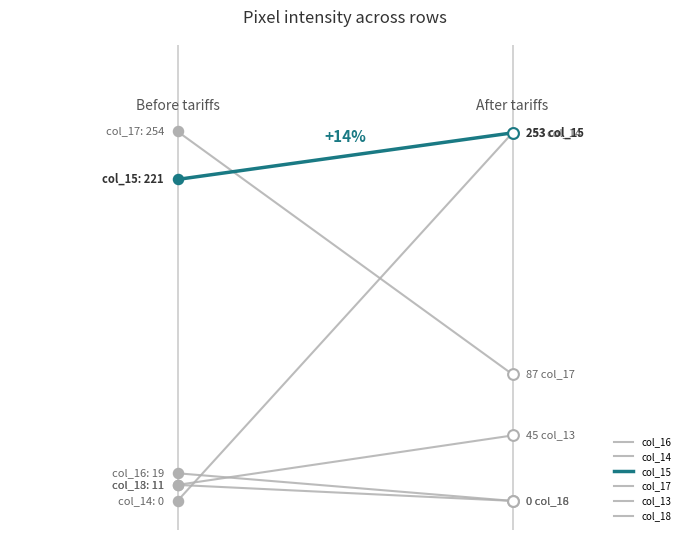

Which series reaches the minimum Y coordinate?

col_16